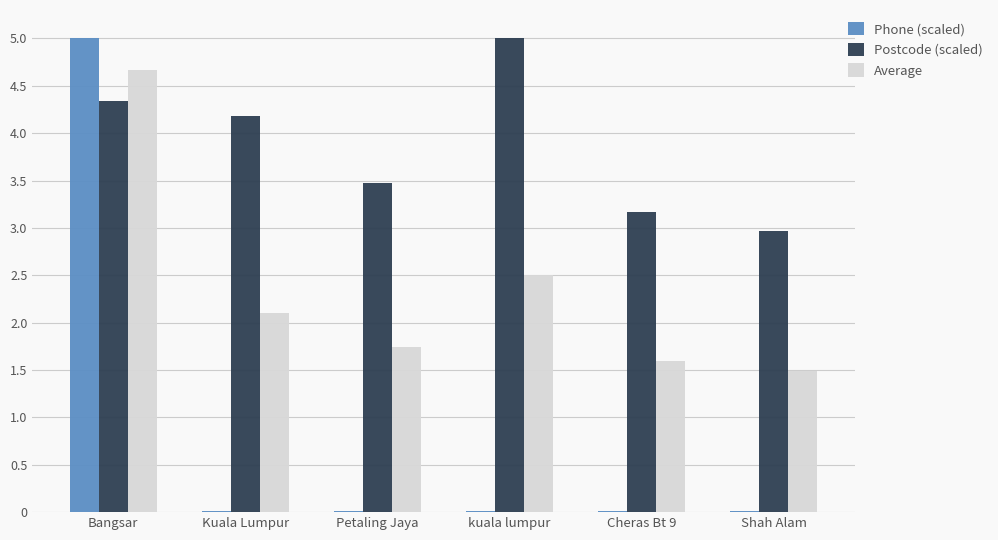

Which category has the highest value in the Postcode (scaled) series?

kuala lumpur